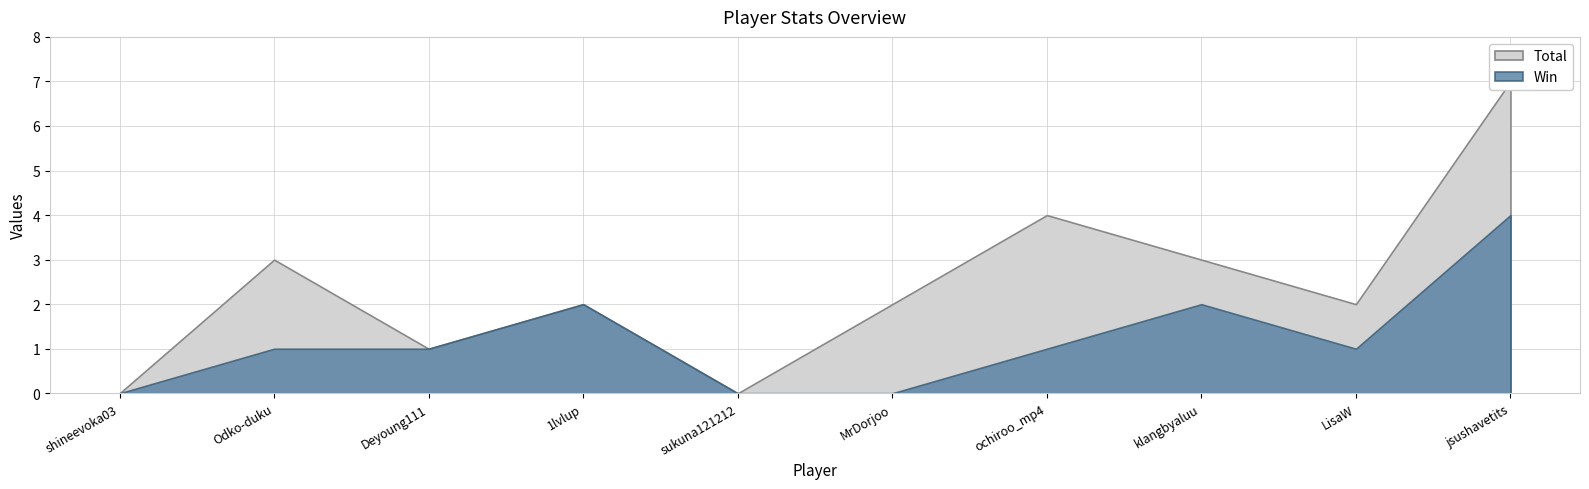

Where is Rate nearest to the value 50?

LisaW